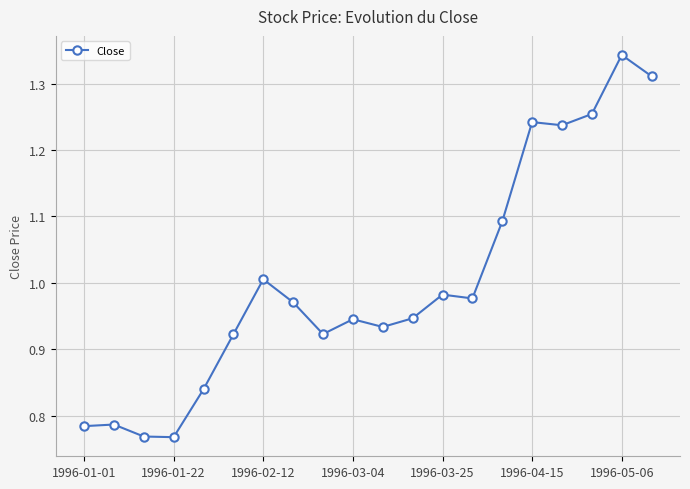

What is the sum of all values?

20.0